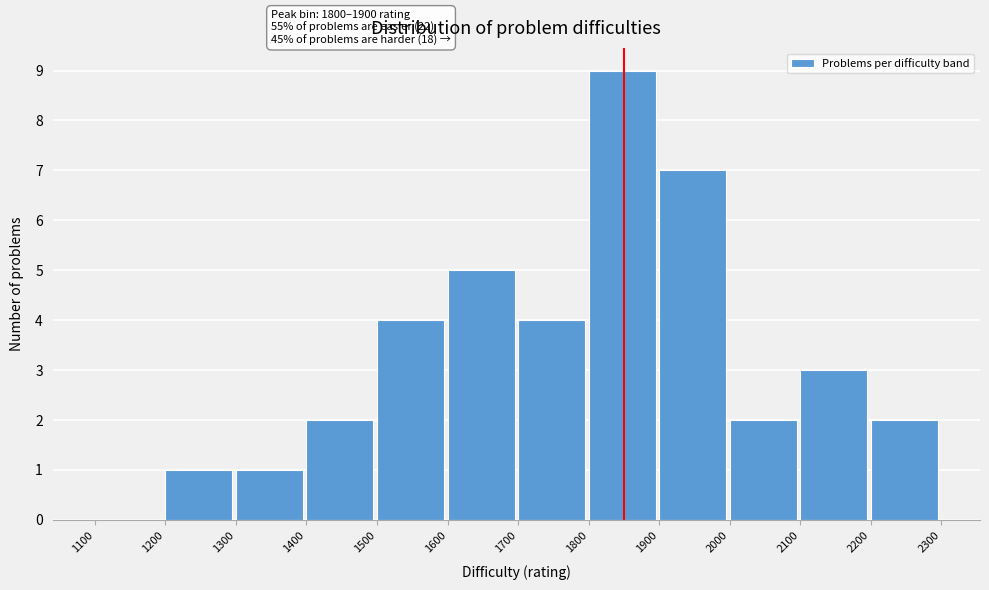

Which range on the x-axis has the tallest bar?

1800 to 1900